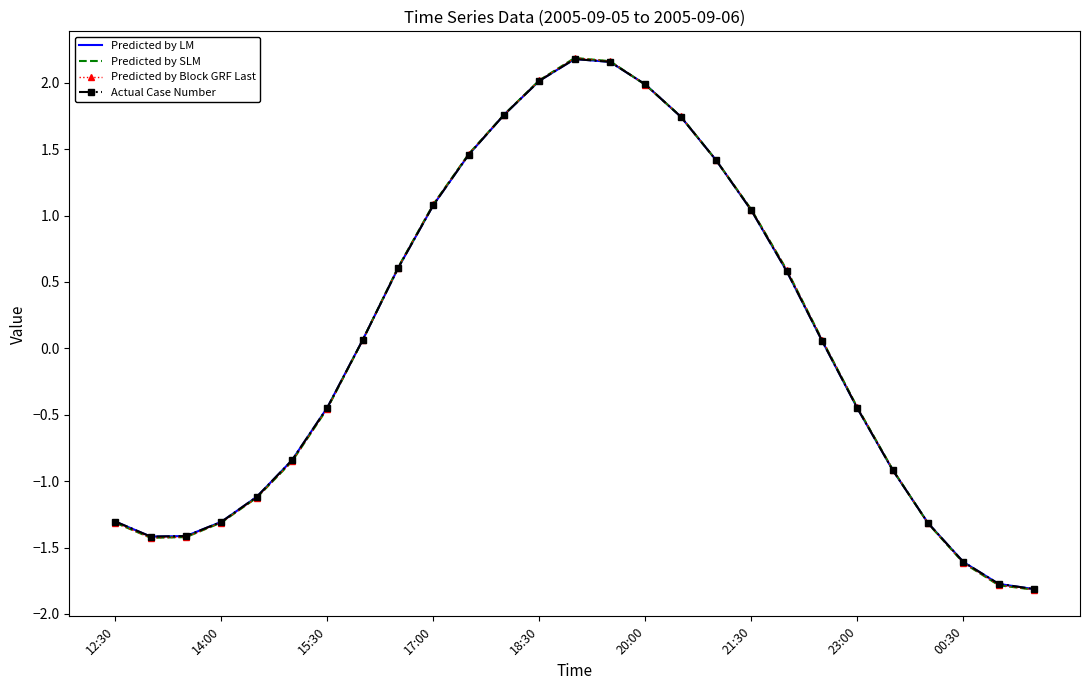

List the series in order of their peak value, lowest first.

Predicted by LM, Actual Case Number, Predicted by Block GRF Last, Predicted by SLM